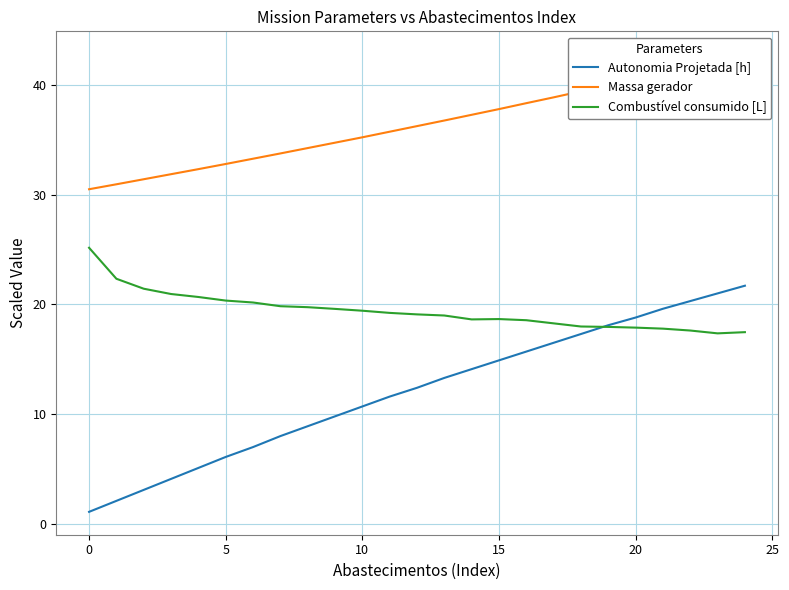

What are all the series names shown in the legend?

Autonomia Projetada [h], Massa gerador, Combustível consumido [L]